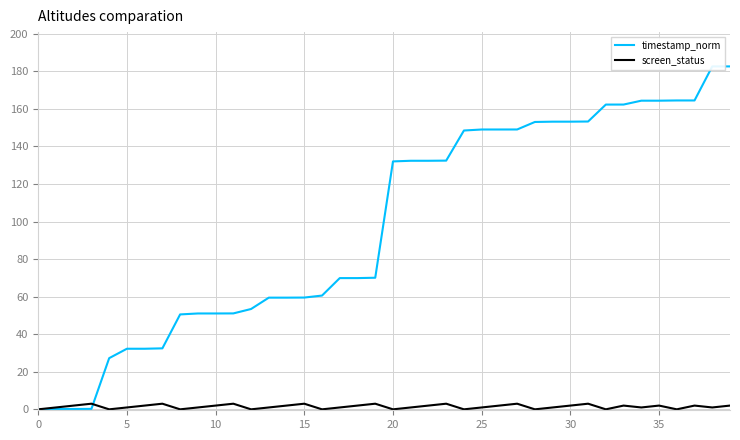

Which series has the widest spread of values?

timestamp_norm